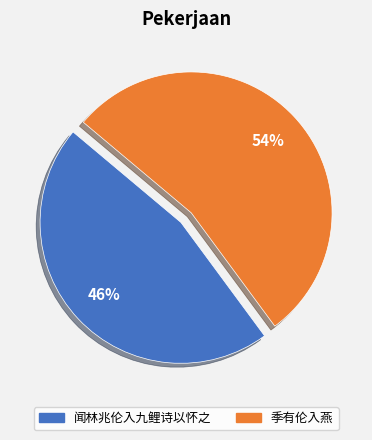

To the nearest percent, what is the difference between the 季有伦入燕 and 闻林兆伦入九鲤诗以怀之 slice percentages?

8%